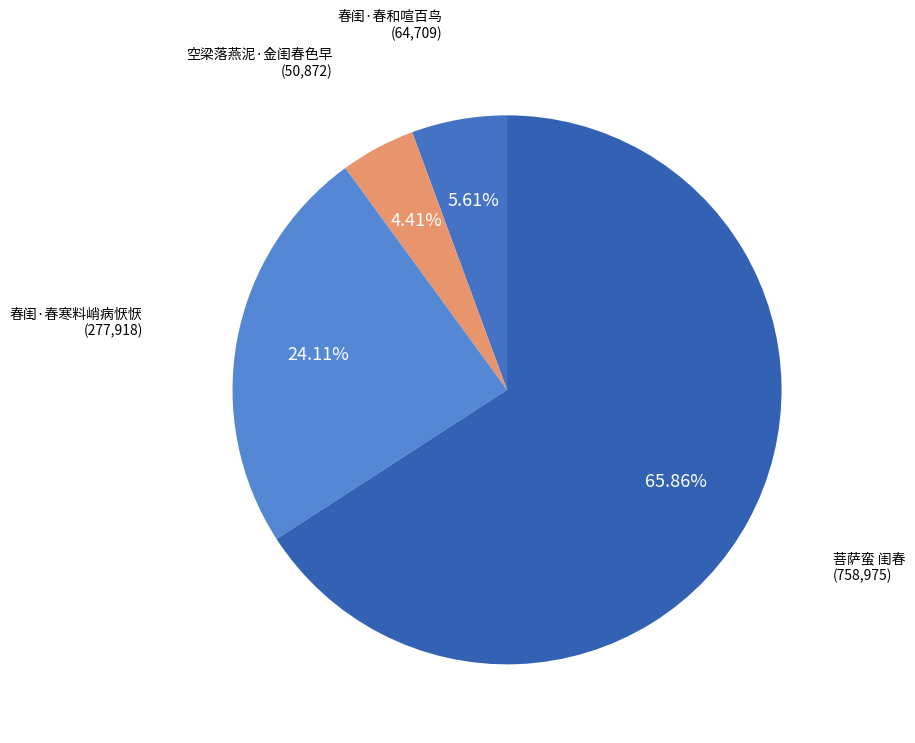

The 春闺·春和喧百鸟 slice represents 6% of the pie. True or false?

True